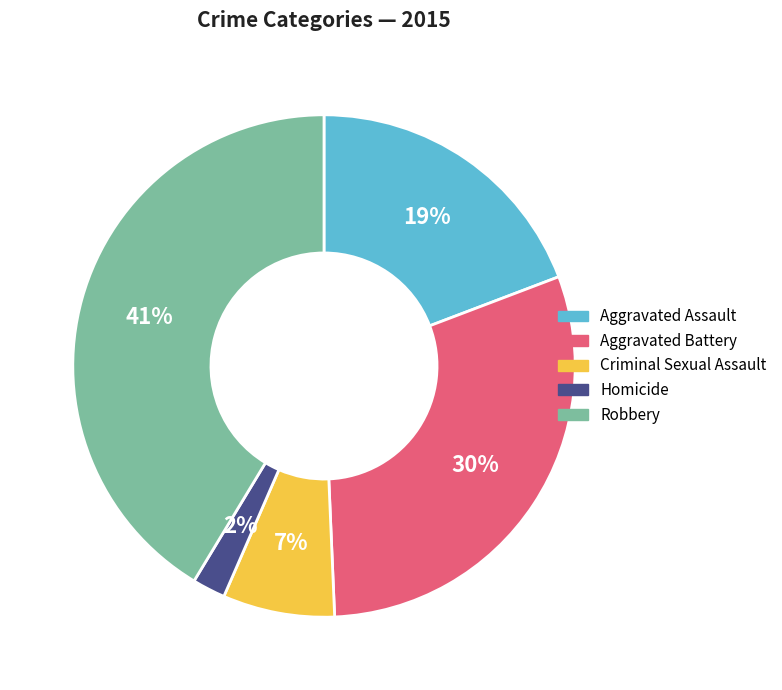

To the nearest percent, what portion does Robbery represent?

41%